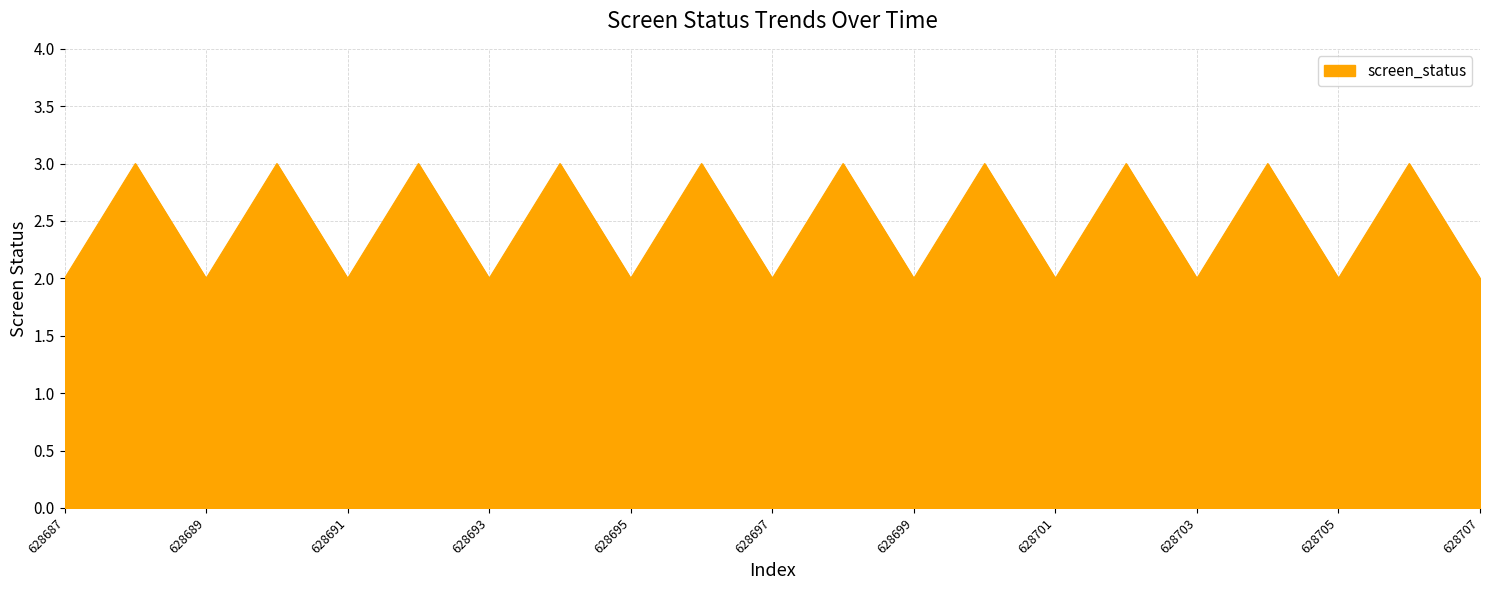

What is the greatest value displayed?

3